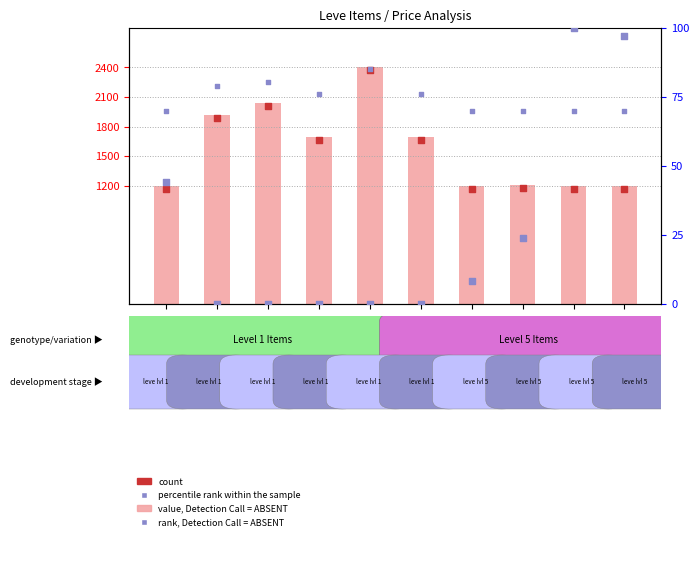

Is the value of count at GSM4103 greater than the value of value, Detection Call = ABSENT at GSM4049?

No